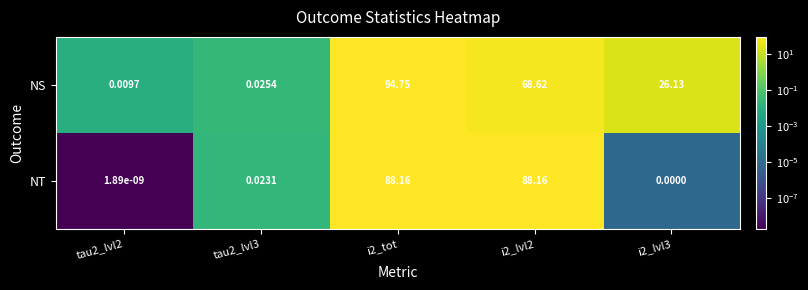

Which series has the largest range (max minus min)?

NS